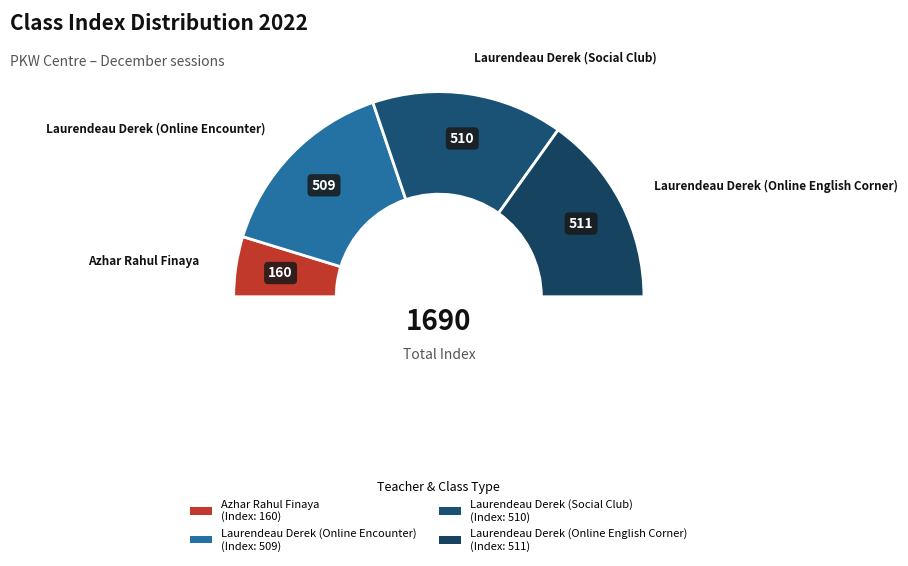

How many slices are in this pie chart?

4